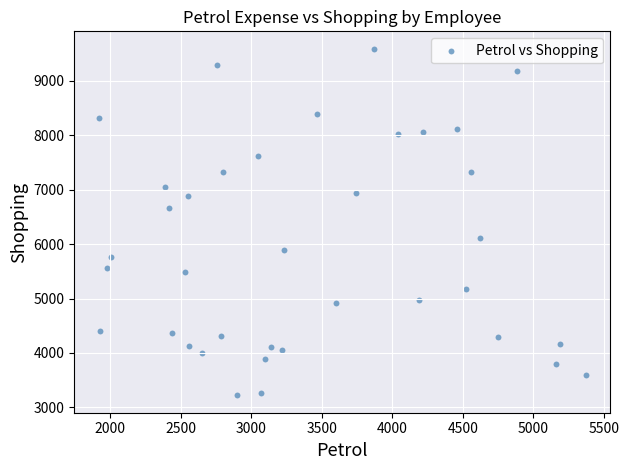

What is the range of X values (max minus min)?

3450